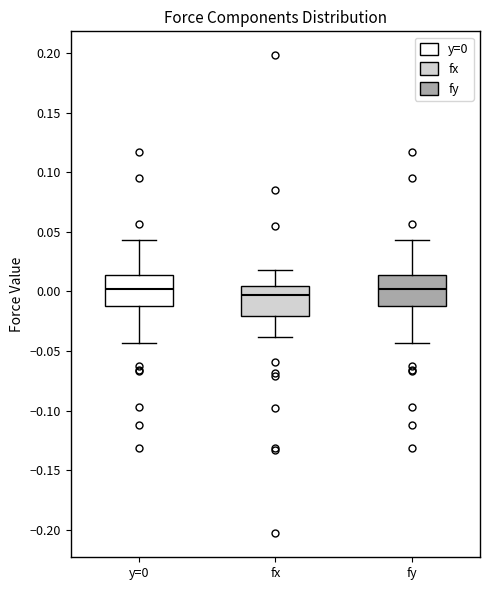

Reading left to right, transcribe this box plot: for each box, give where its median line is, the range the box spans, and where its two whiskers end, as read against the y-axis. The values are not printed on the chart, so give them approximately, as read against the axis.

y=0: median 0.000, box -0.015 to 0.015, whiskers -0.045 to 0.045
fx: median -0.005, box -0.020 to 0.005, whiskers -0.040 to 0.020
fy: median 0.000, box -0.015 to 0.015, whiskers -0.045 to 0.045